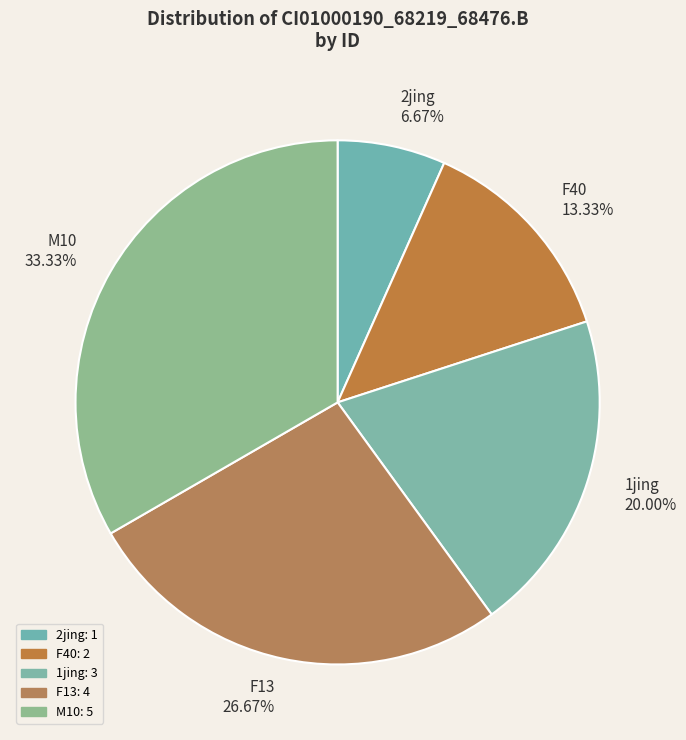

Count the number of slices in the pie.

5